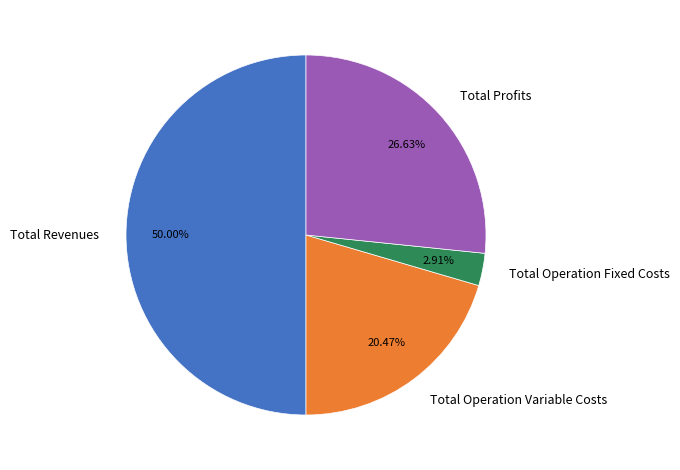

To the nearest percent, what percentage of the pie is Total Operation Variable Costs?

20%